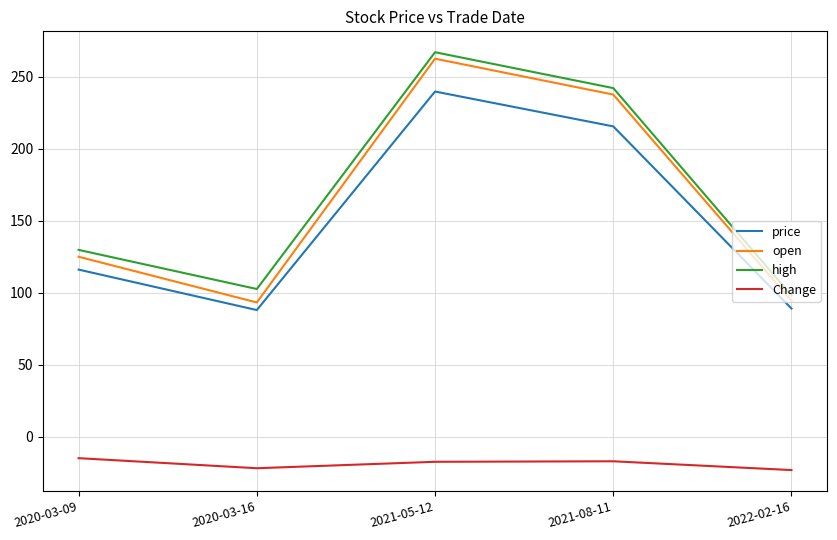

True or false: Change and price cross at least once.

False